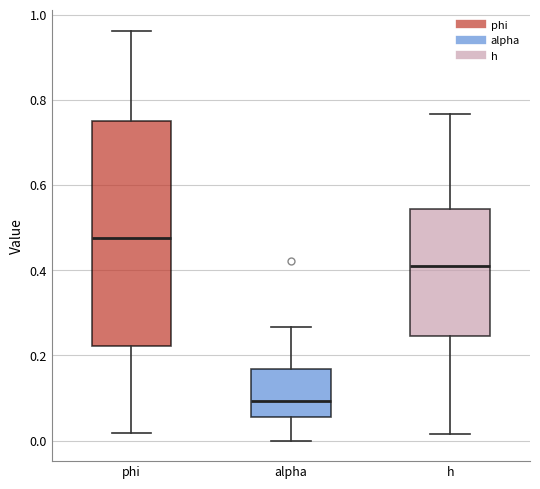

Comparing the boxes themselves (not the whiskers), which one is the tallest?

phi